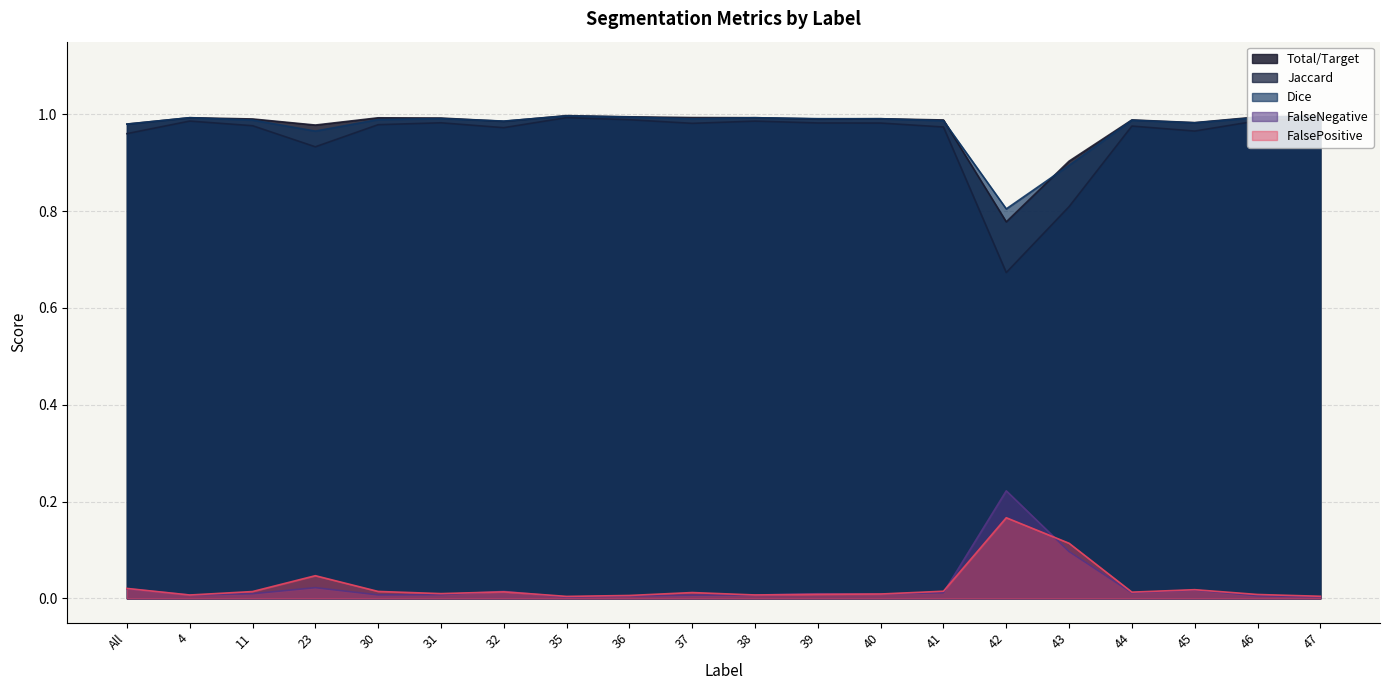

True or false: Jaccard and FalseNegative intersect in this chart.

False